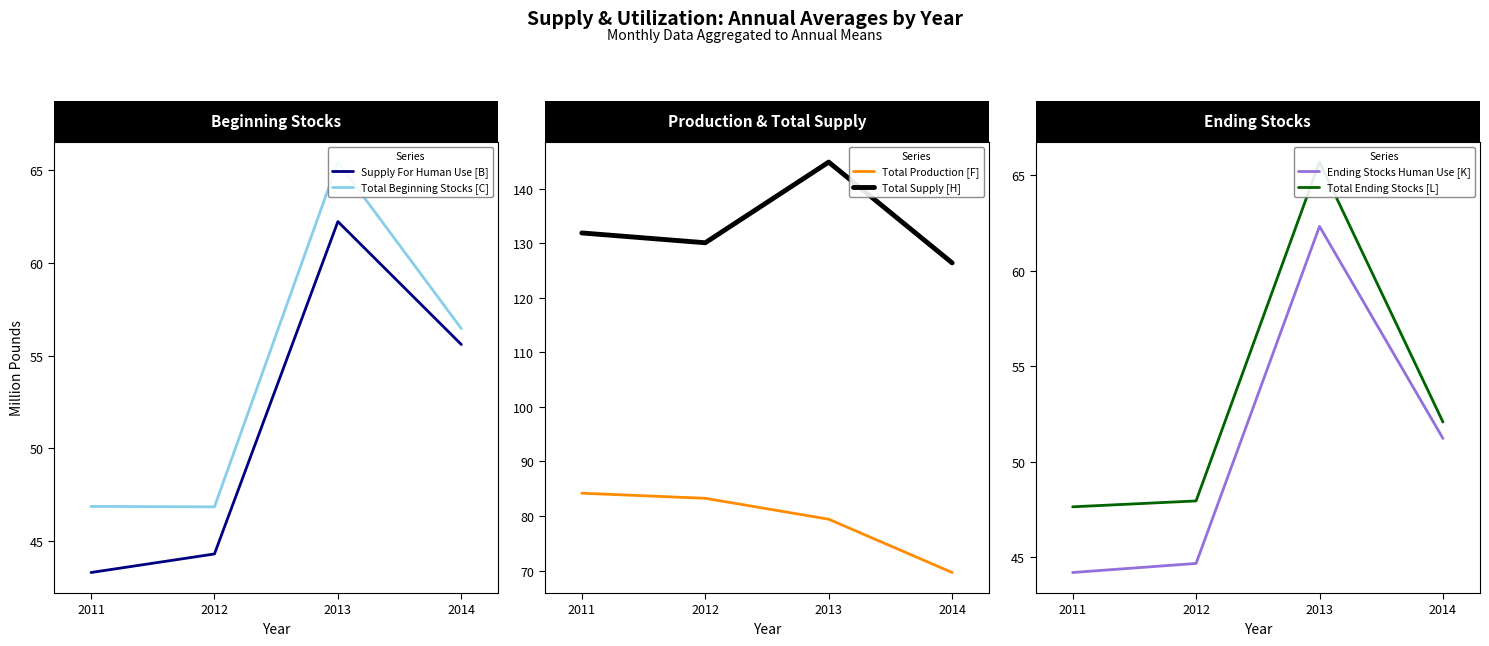

What is the greatest value displayed?

144.9